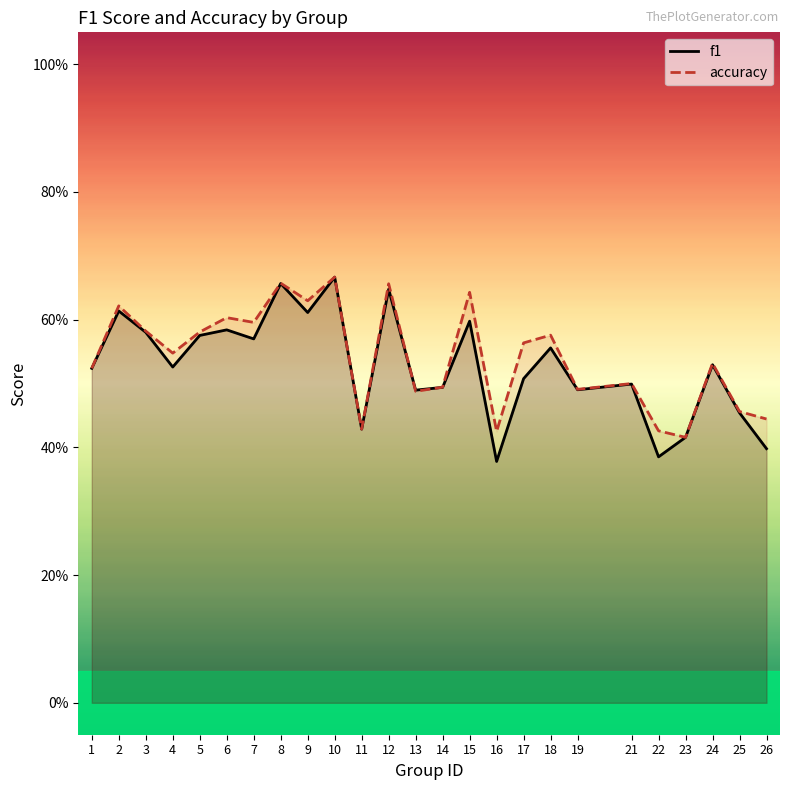

True or false: f1 has more than 1 interior local peaks.

True